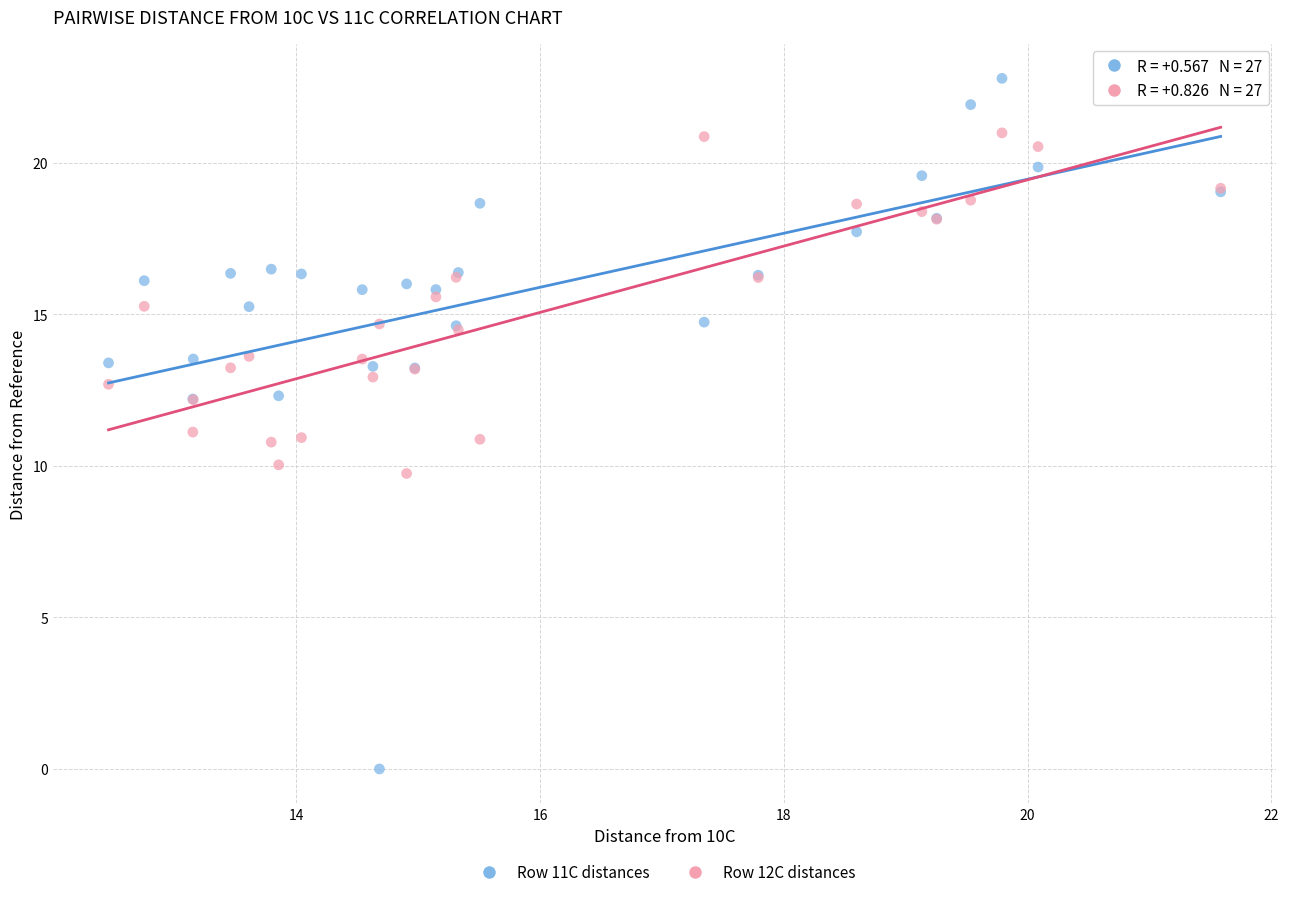

Which series reaches the minimum Y coordinate?

Row 11C distances